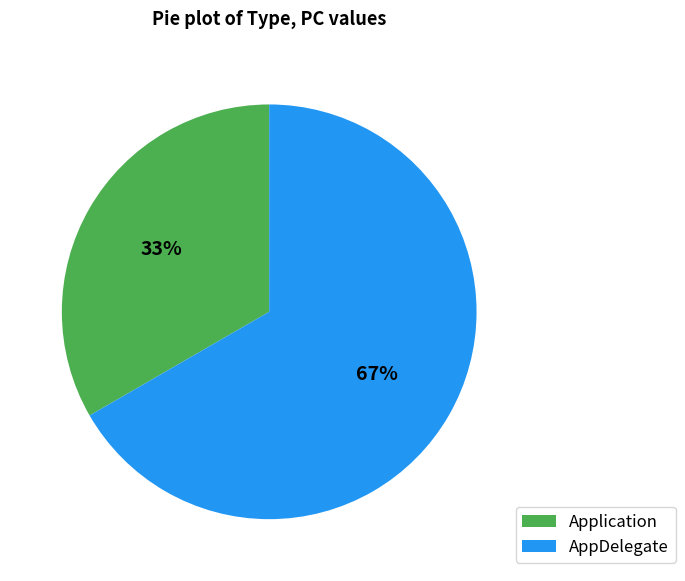

Is the sum of AppDelegate and Application greater than half?

Yes